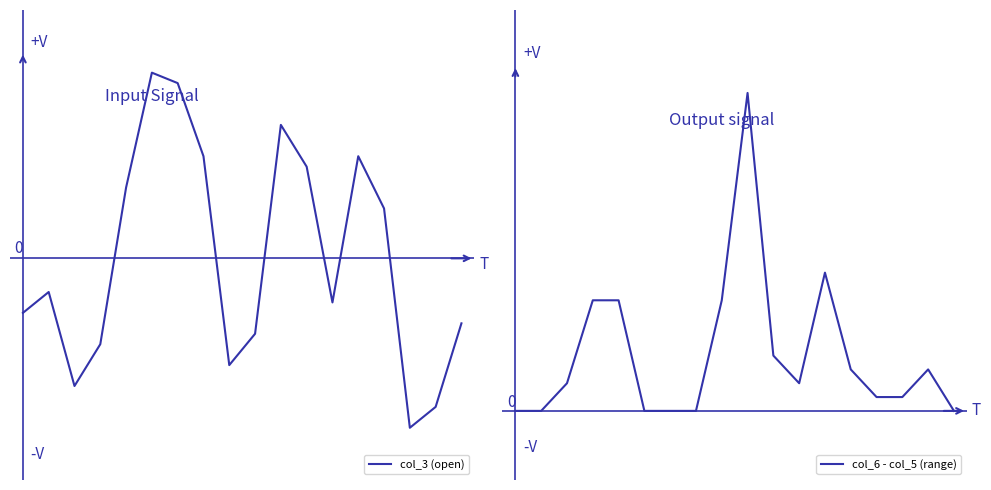

Between which two adjacent categories do col_3 (open) and col_6 - col_5 (range) first intersect?

6 and 8